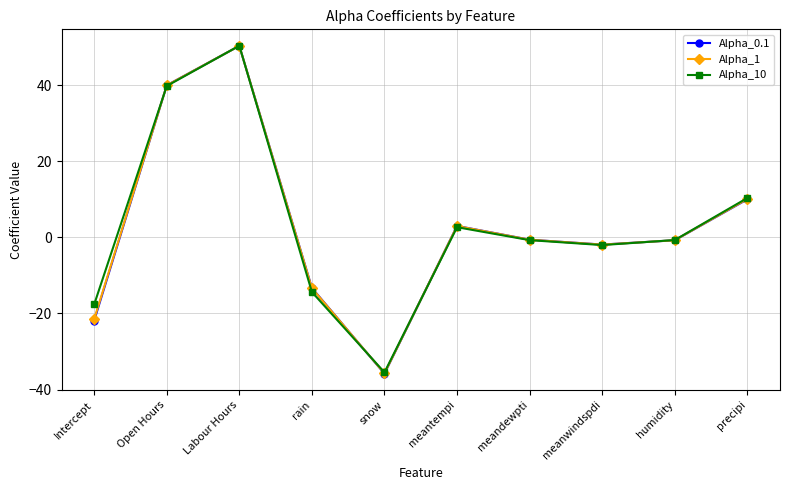

At which category does Alpha_10 reach its first local valley?

snow